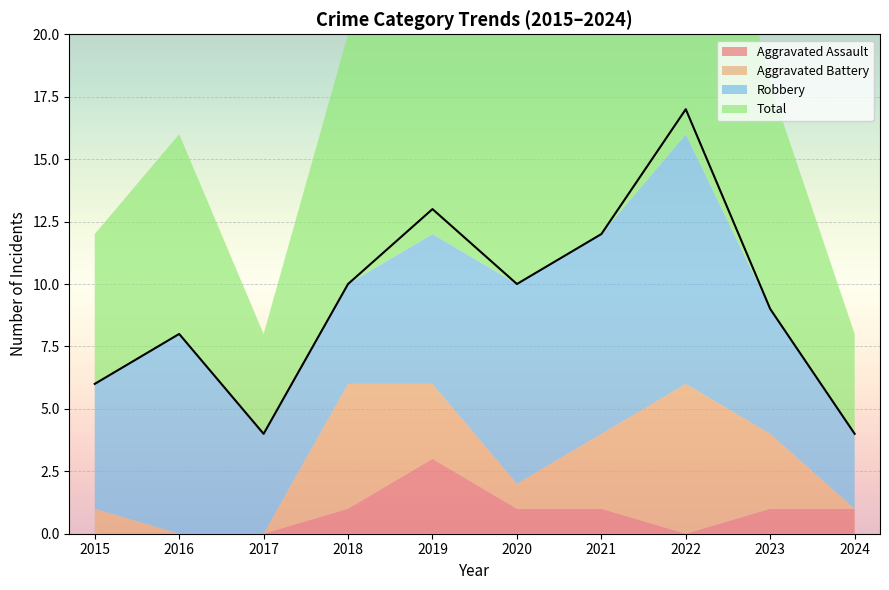

The Aggravated Assault series shows 0 at 2015. True or false?

True